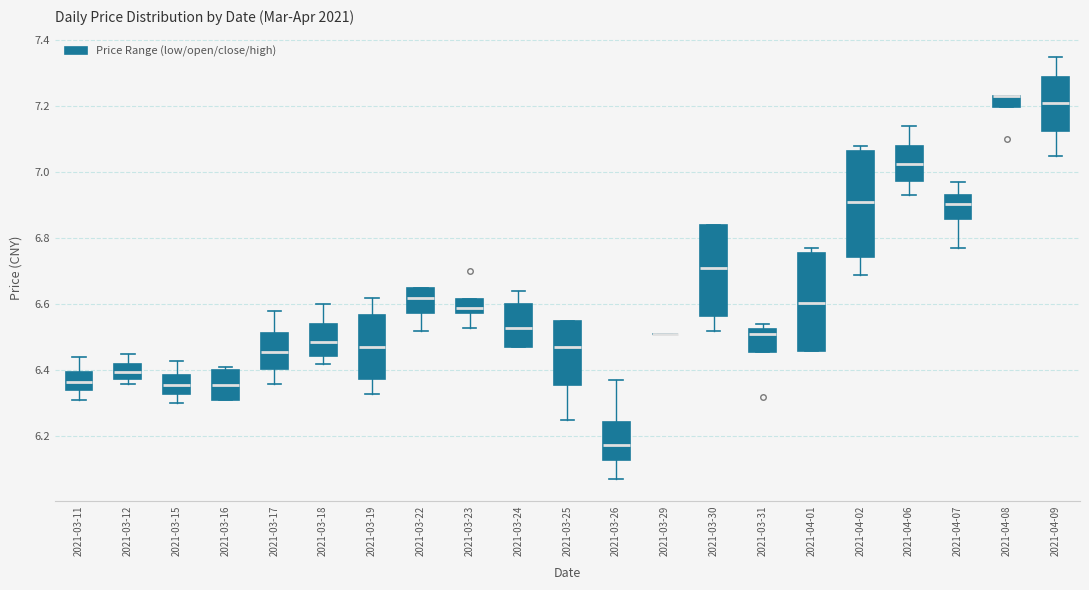

Where does the upper whisker of the box for 2021-03-19 end on the y-axis? The values are not printed on the chart, so give them approximately, as read against the axis.

6.62